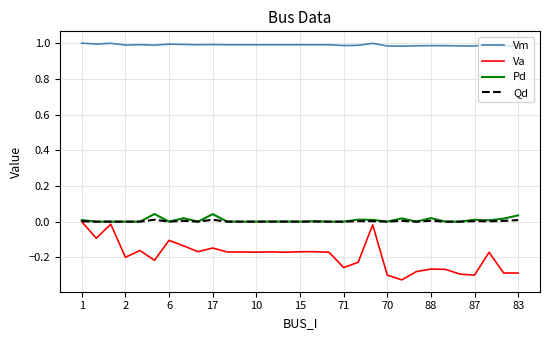

Which series has the widest spread of values?

Va